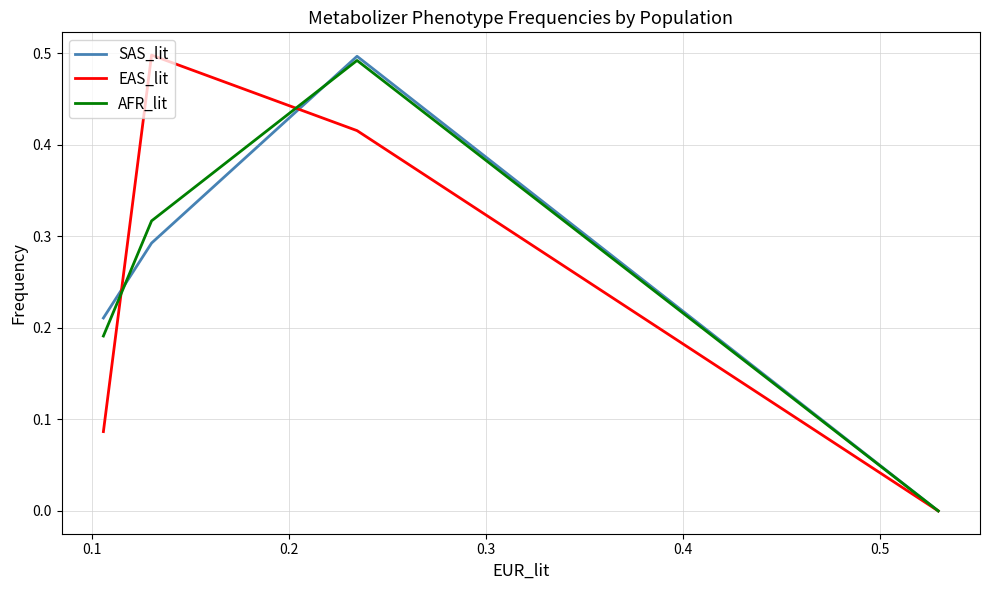

List the series in order of their overall mean, lowest first.

EAS_lit, AFR_lit, SAS_lit